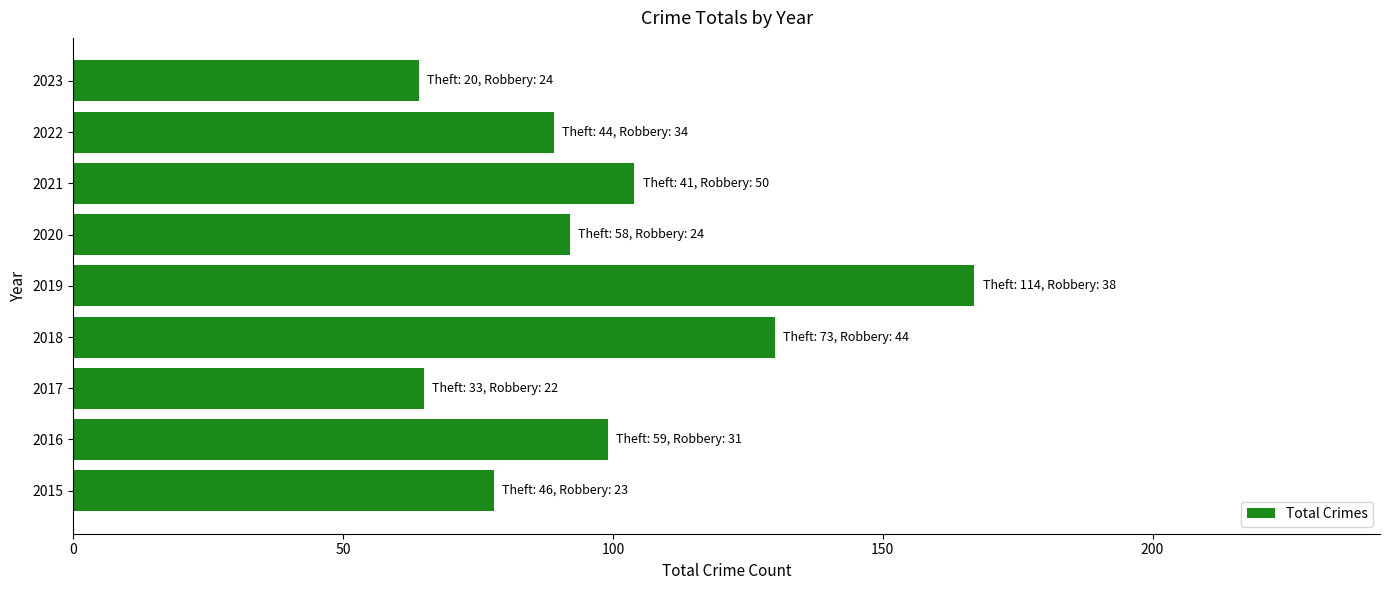

How many bars are there in total?

9